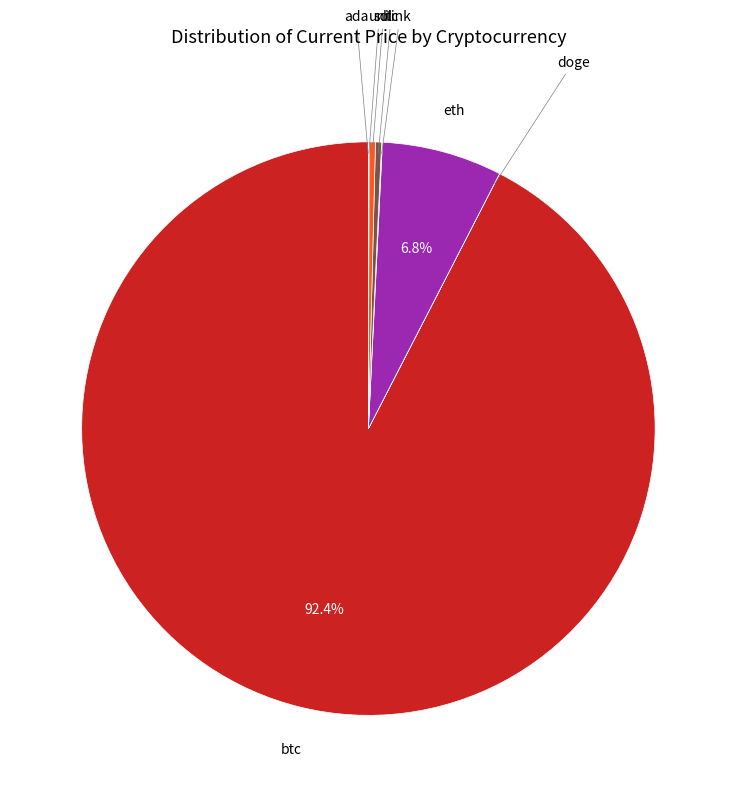

Is there a majority slice in this chart?

Yes